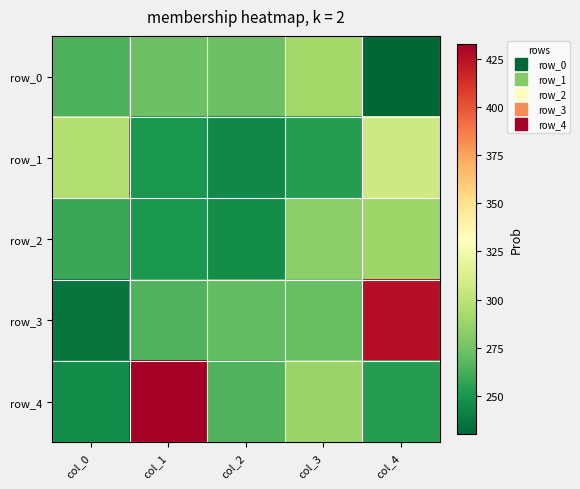

What is the lowest value of the row_0 series?

230.0